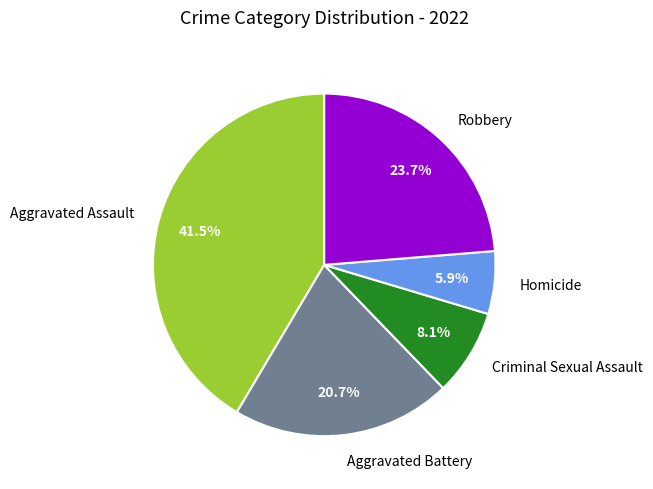

Is it true that Aggravated Battery is 12% of the pie?

False